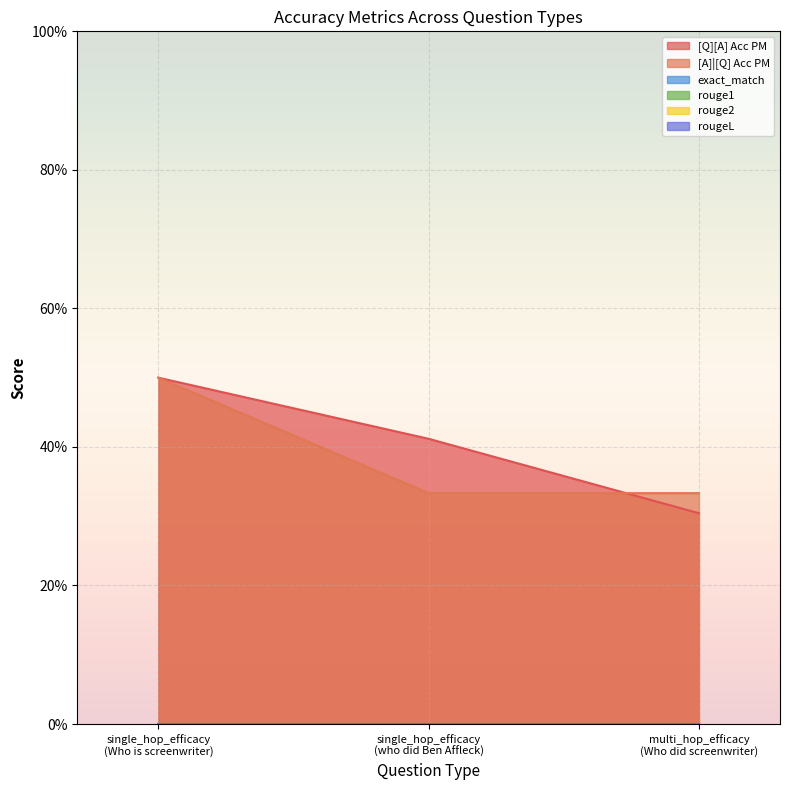

Does the chart display data point markers on the line(s)?

No